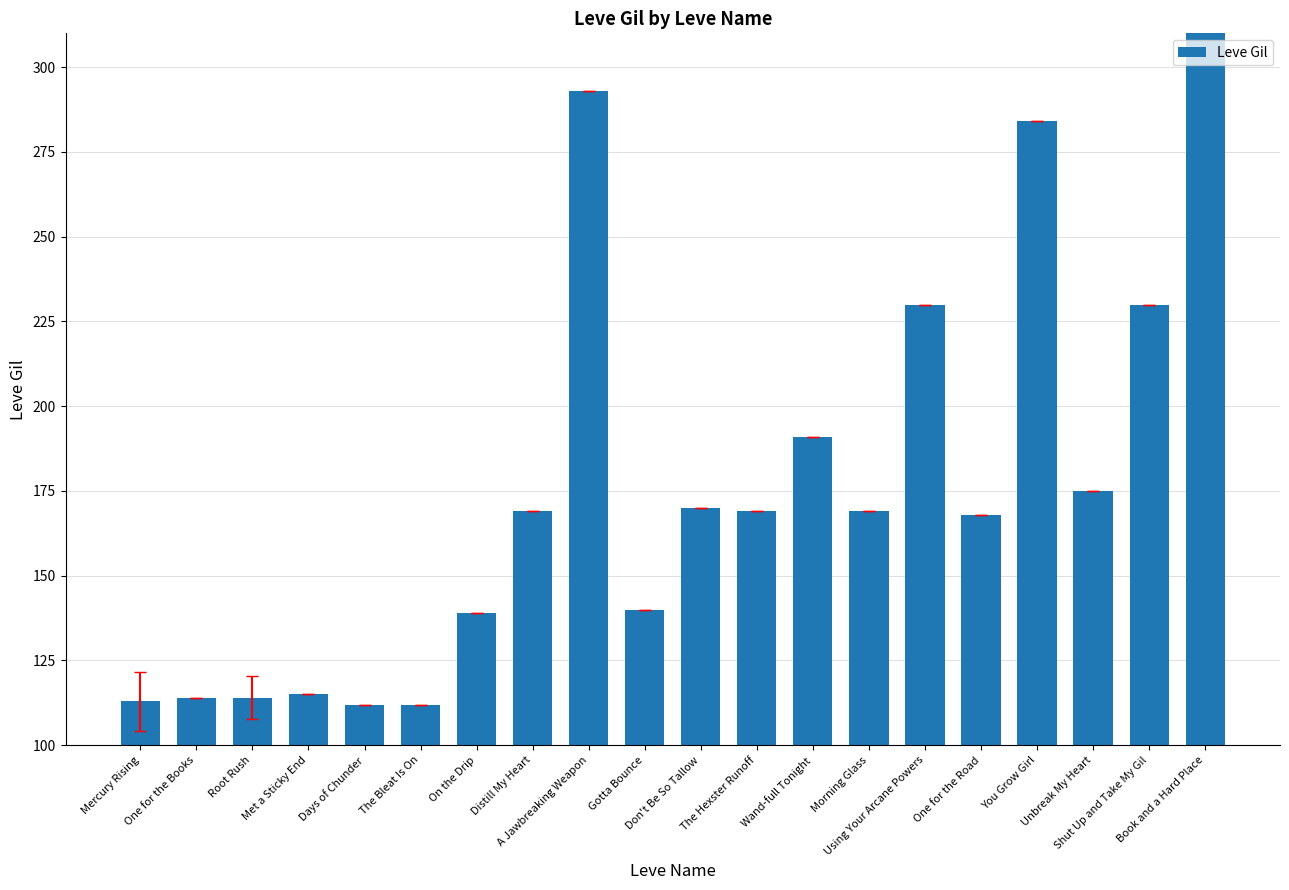

Is it true that the value at Days of Chunder is 112?

True